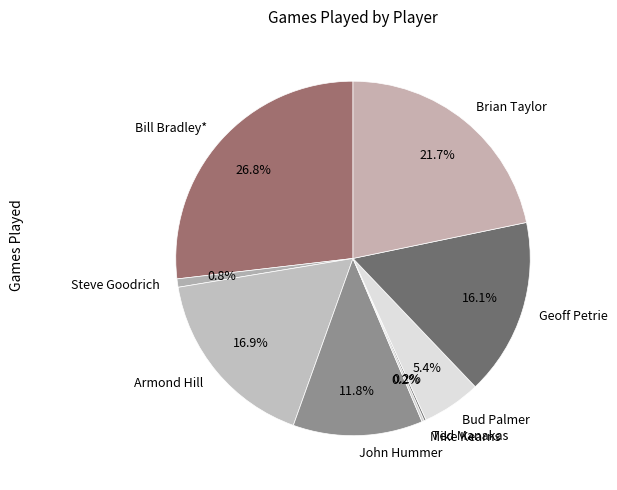

Does any single category account for the majority?

No